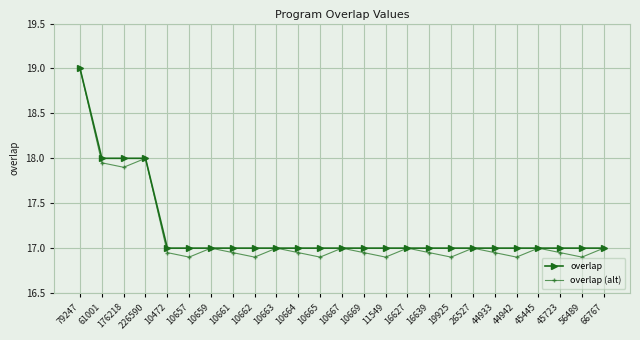

What is the total value across all series at 10661?

34.0